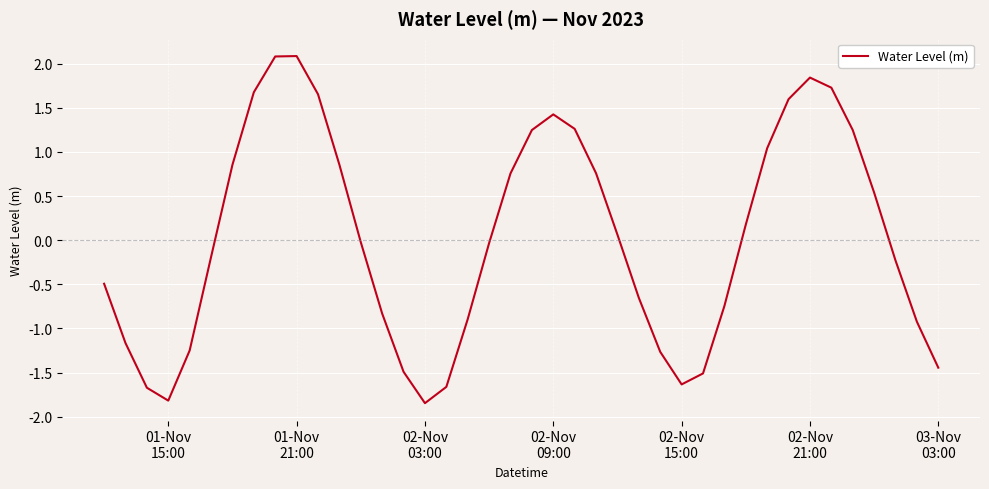

What is the maximum value shown in the chart?

2.1